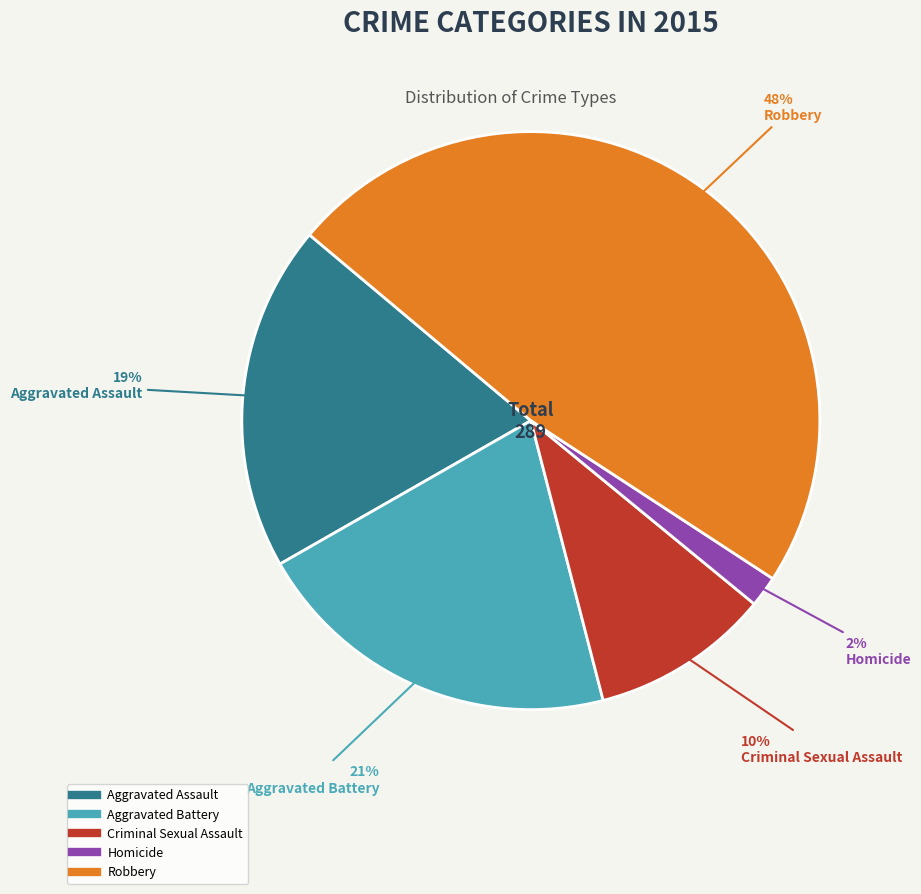

Which has a higher value, Robbery or Aggravated Assault?

Robbery